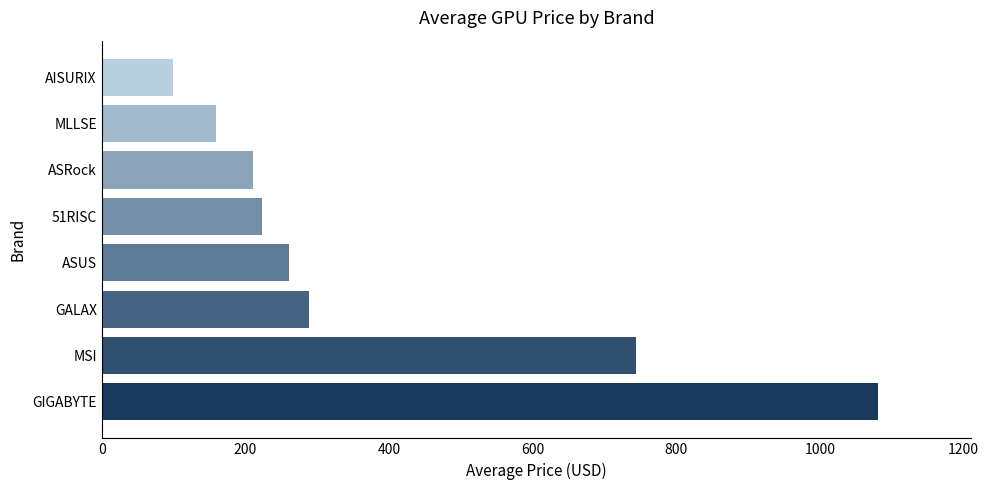

How many data points are less than 259?

4